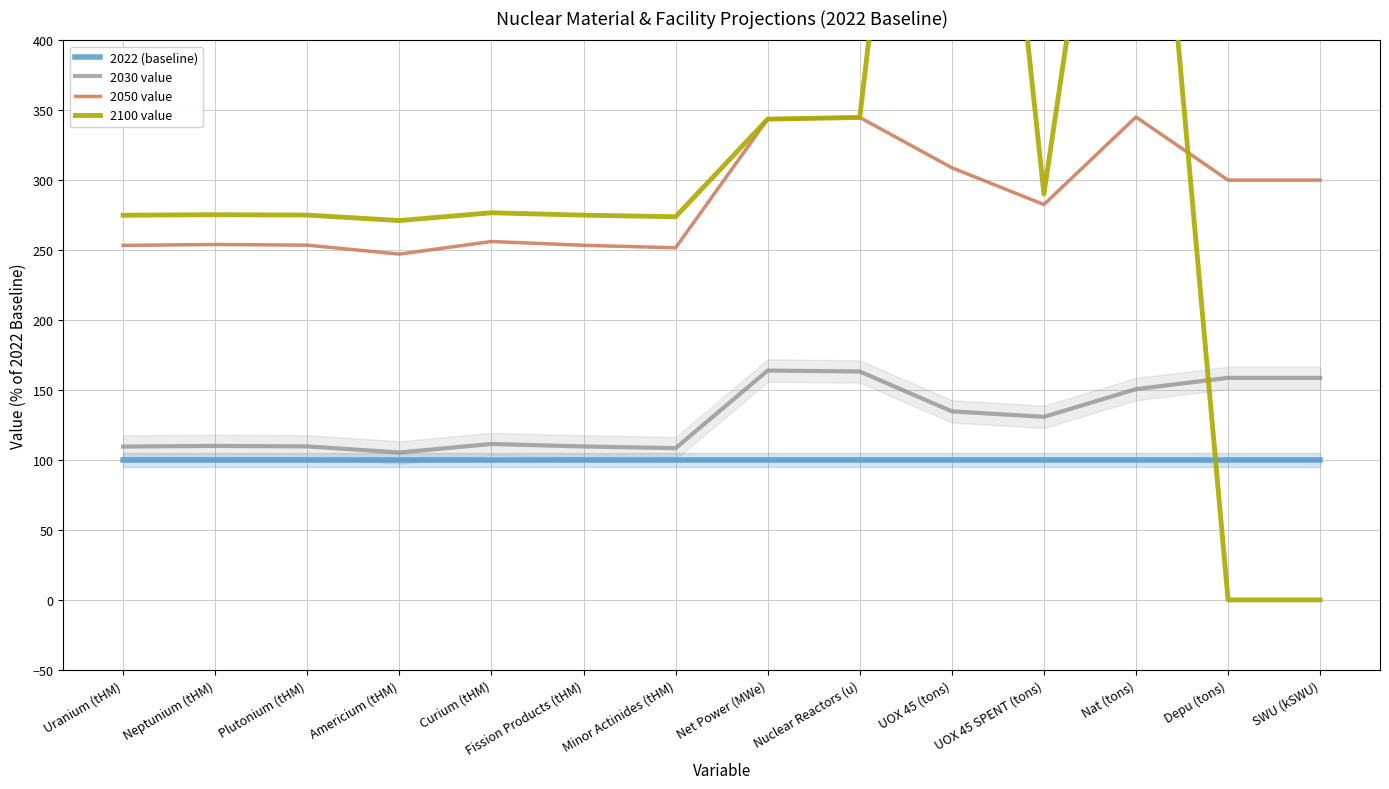

Which category has the lowest value in the 2050 value series?

Americium (tHM)